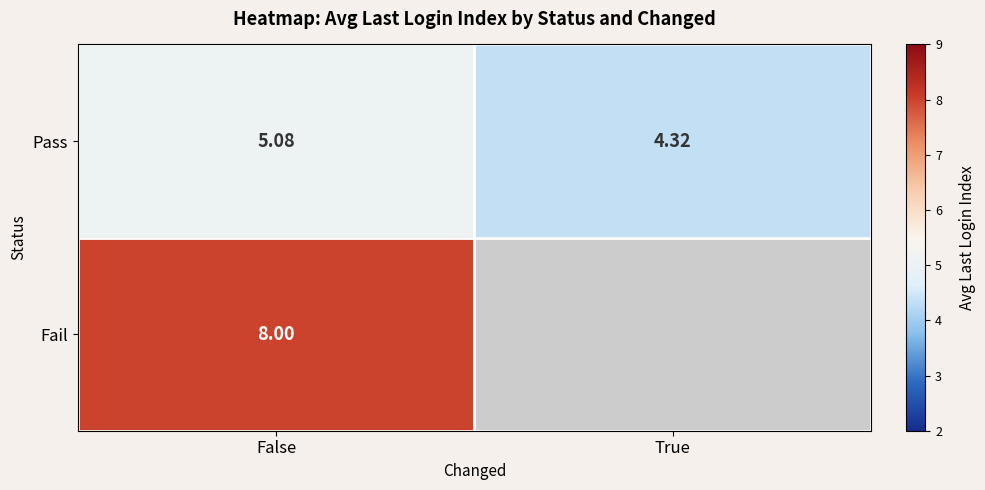

What is the spread (max minus min) of values at False?

2.9